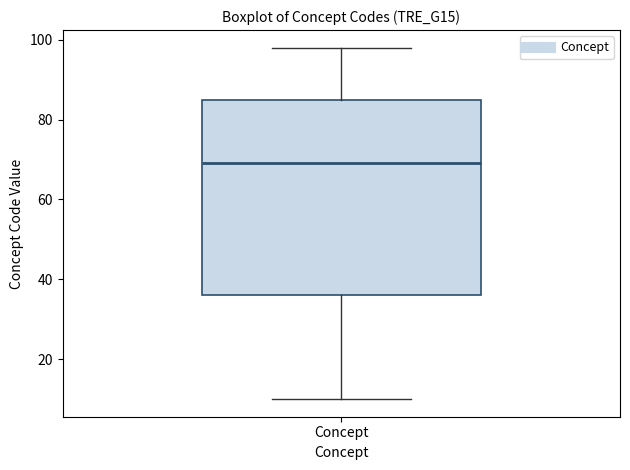

Read this box plot against the y-axis: the position of the median line, the range covered by the box, and the ends of both whiskers. The values are not printed on the chart, so give them approximately, as read against the axis.

median 70, box 36 to 86, whiskers 10 to 98